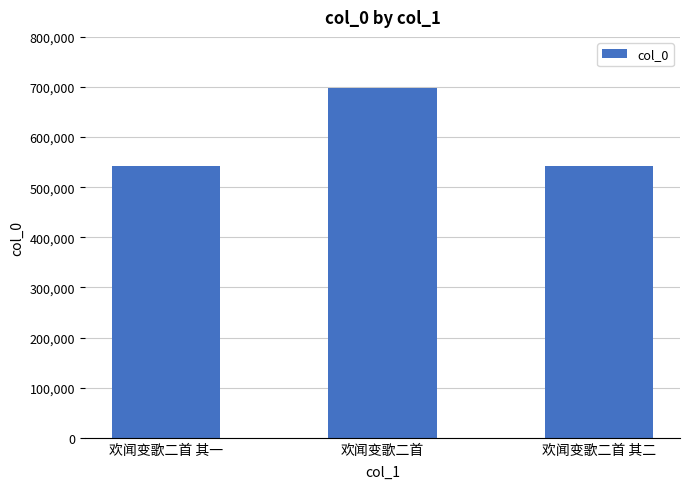

Which category has the highest value across all series?

欢闻变歌二首